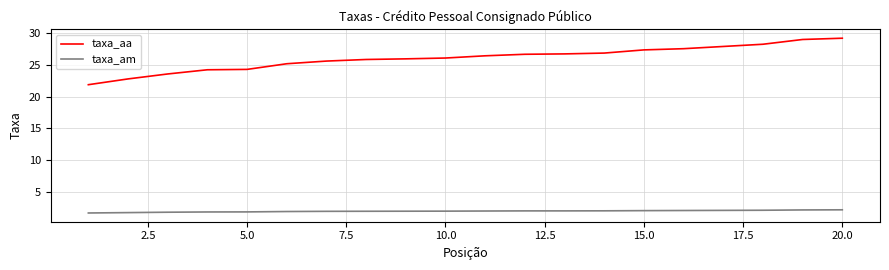

What is the greatest value displayed?

29.2